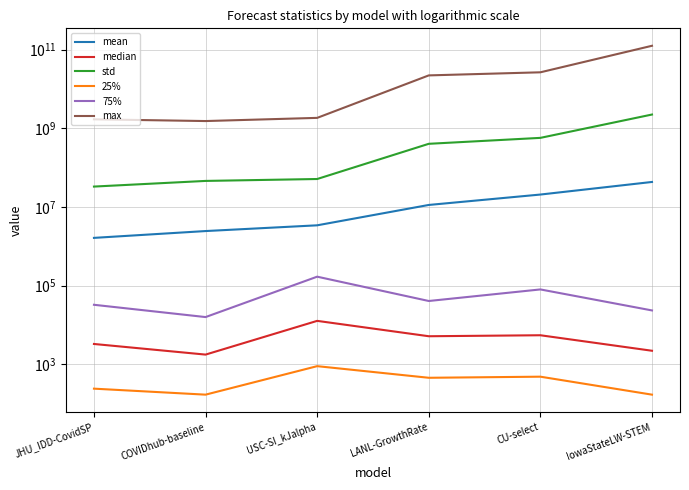

At which label is median closest to 7237?

CU-select